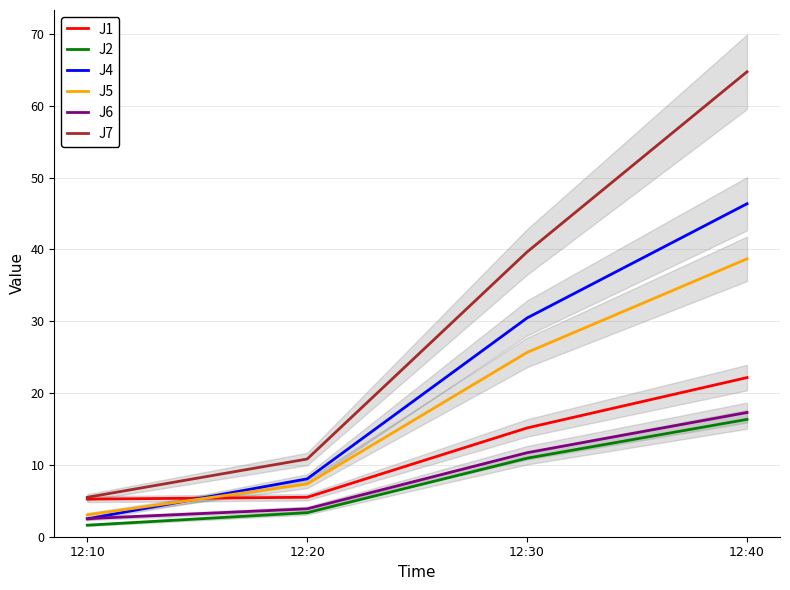

Between which two adjacent categories do J5 and J4 first intersect?

12:10 and 12:20